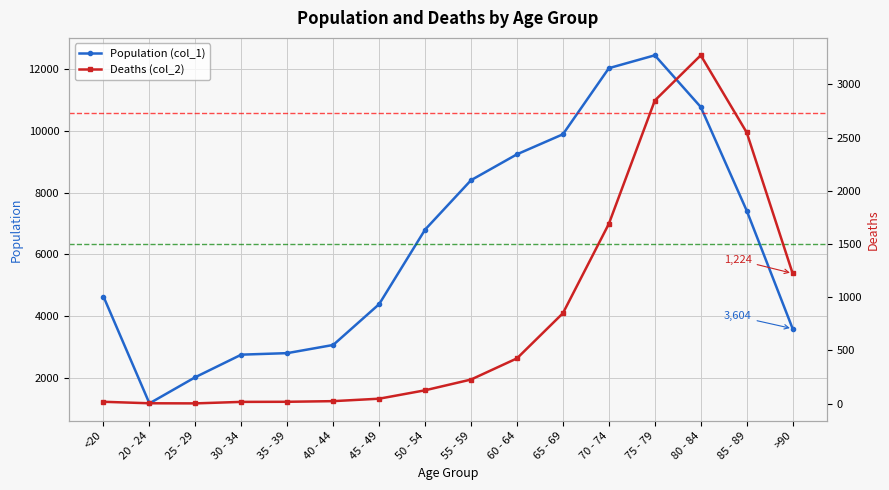

How many values in the Population (col_1) series exceed 6803?

7